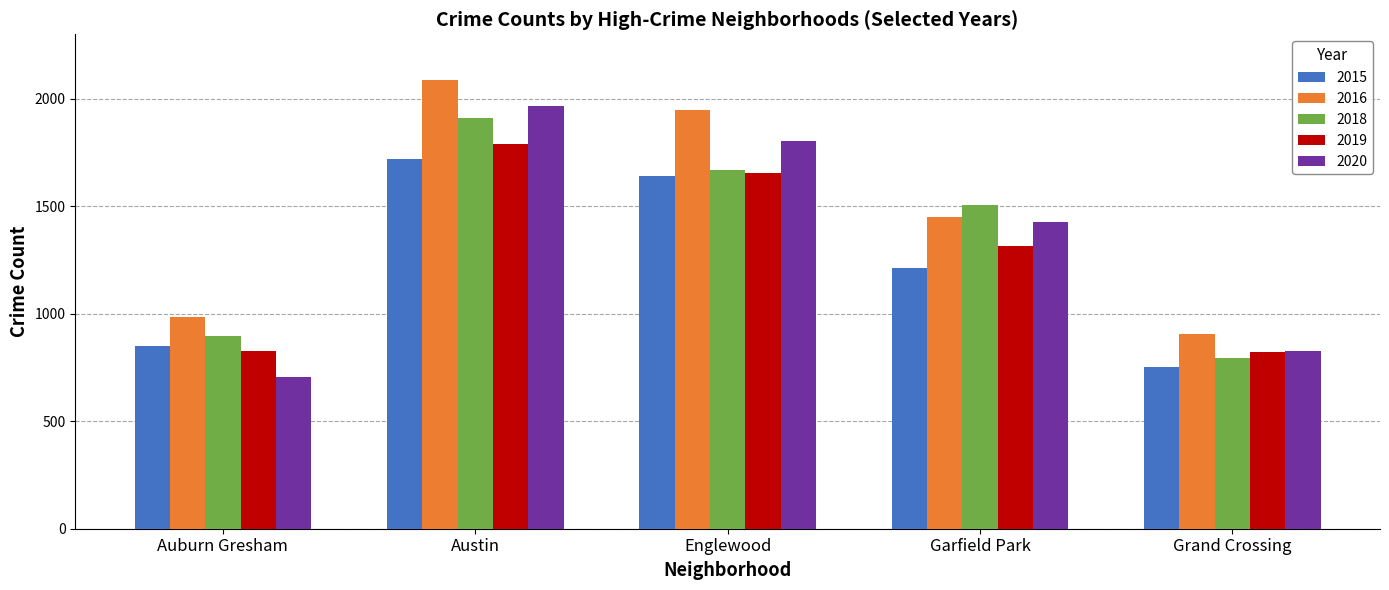

The 2016 series shows 1611 at Grand Crossing. True or false?

False